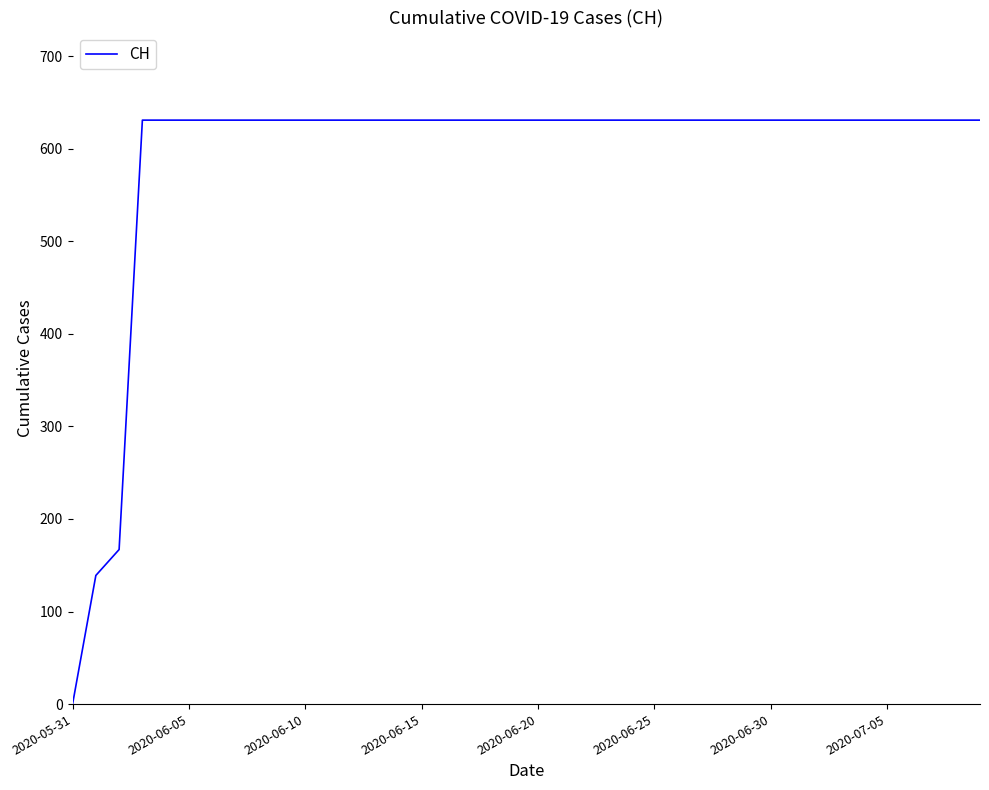

What is the difference between the maximum and minimum values?

631